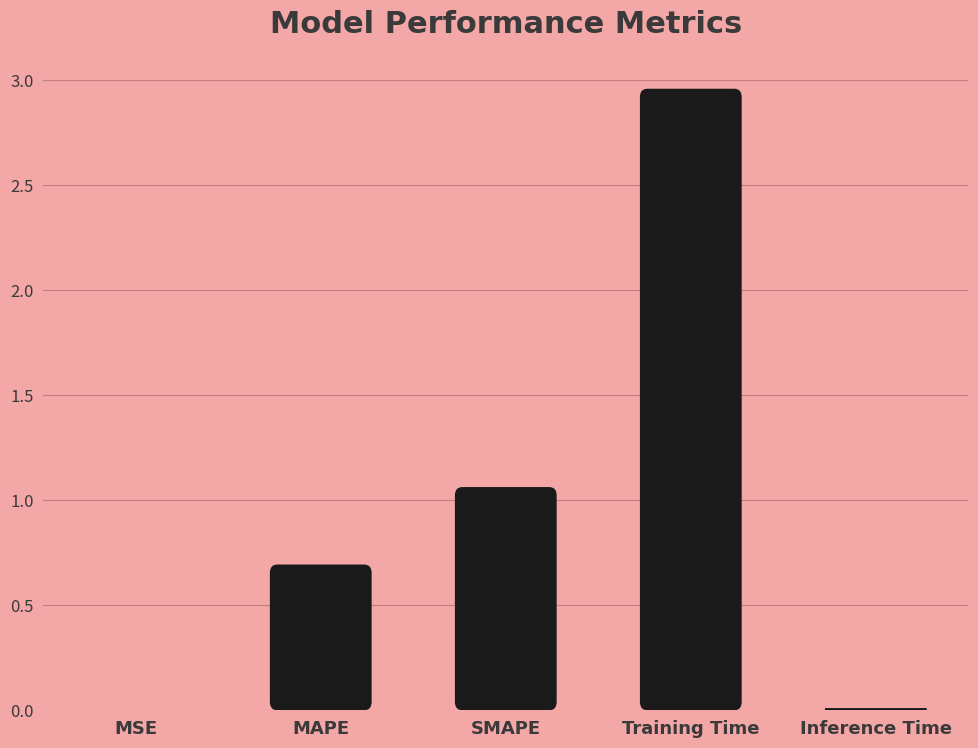

List the labels in order of value, smallest first.

MSE, Inference Time, MAPE, SMAPE, Training Time